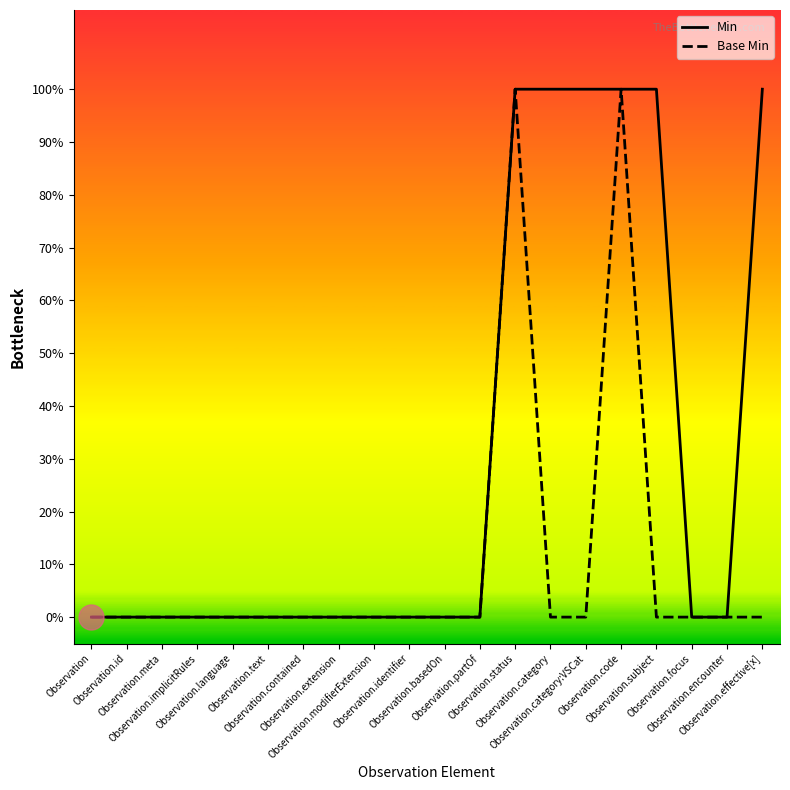

How many Base Min values are between 0 and 1?

20